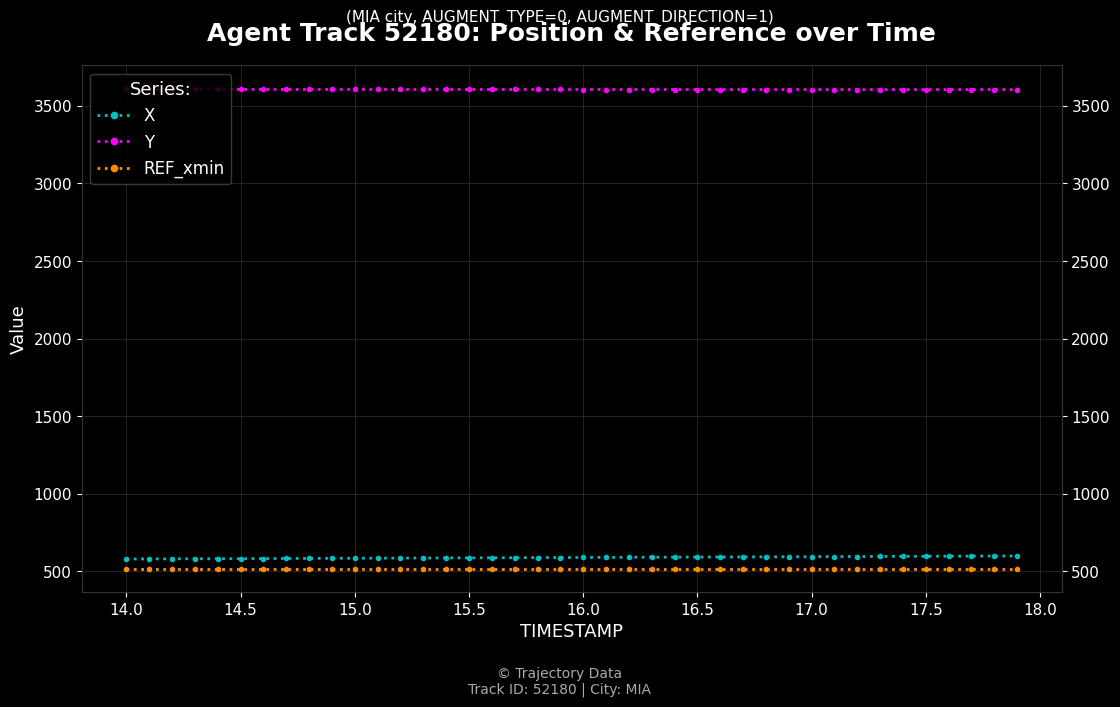

True or false: X and REF_xmin cross at least once.

False